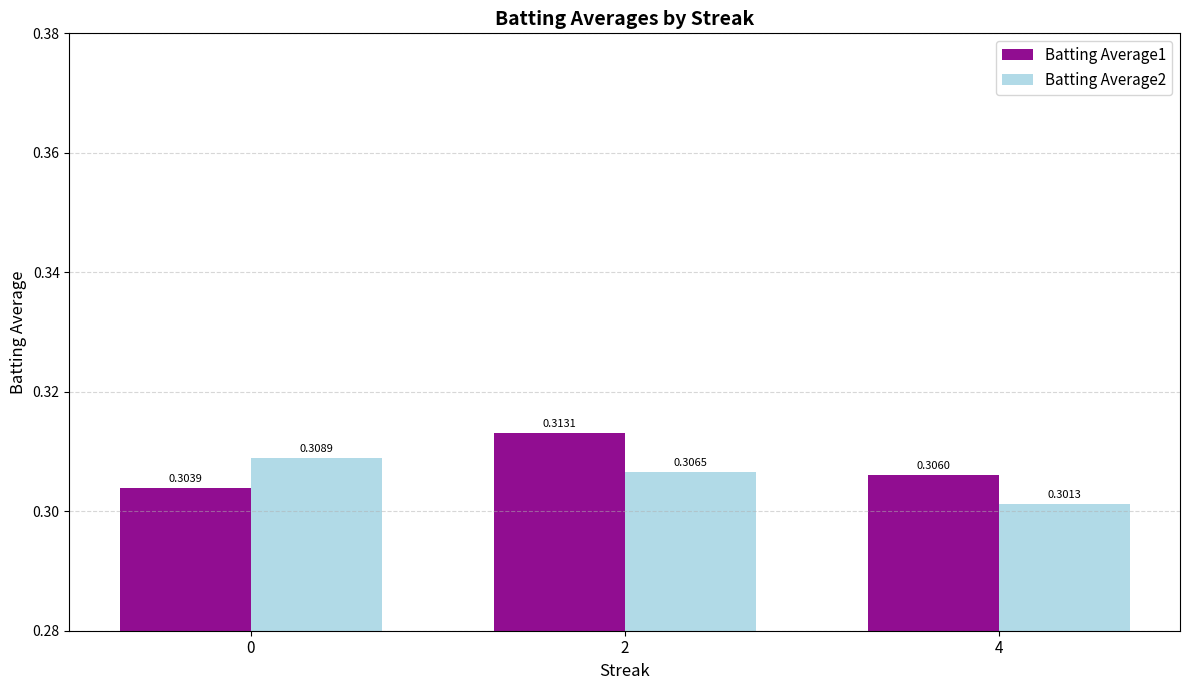

Are the bars grouped side by side (vs. stacked)?

Yes